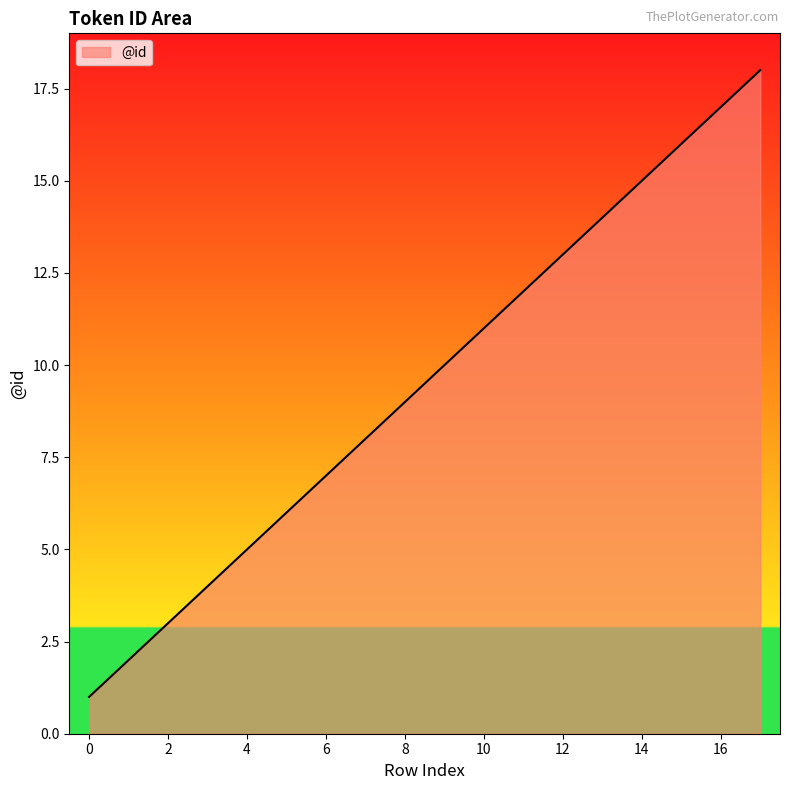

True or false: the data has more than 1 interior local peaks.

False